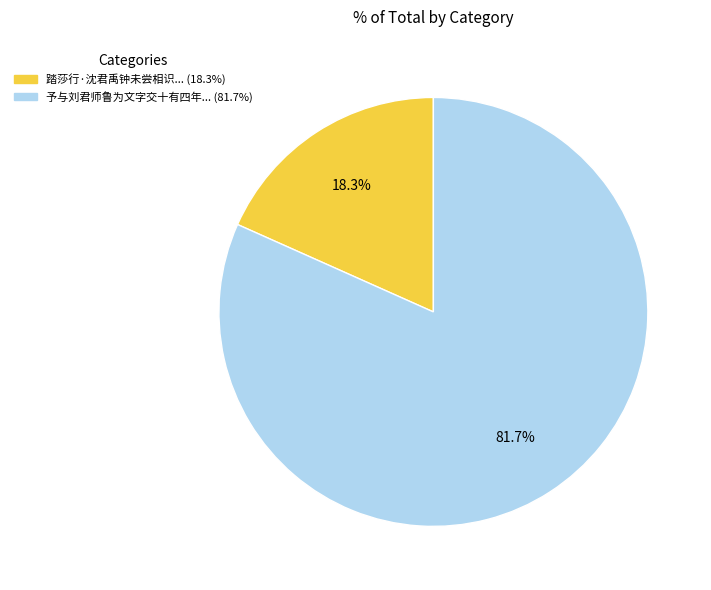

Count the number of slices in the pie.

2